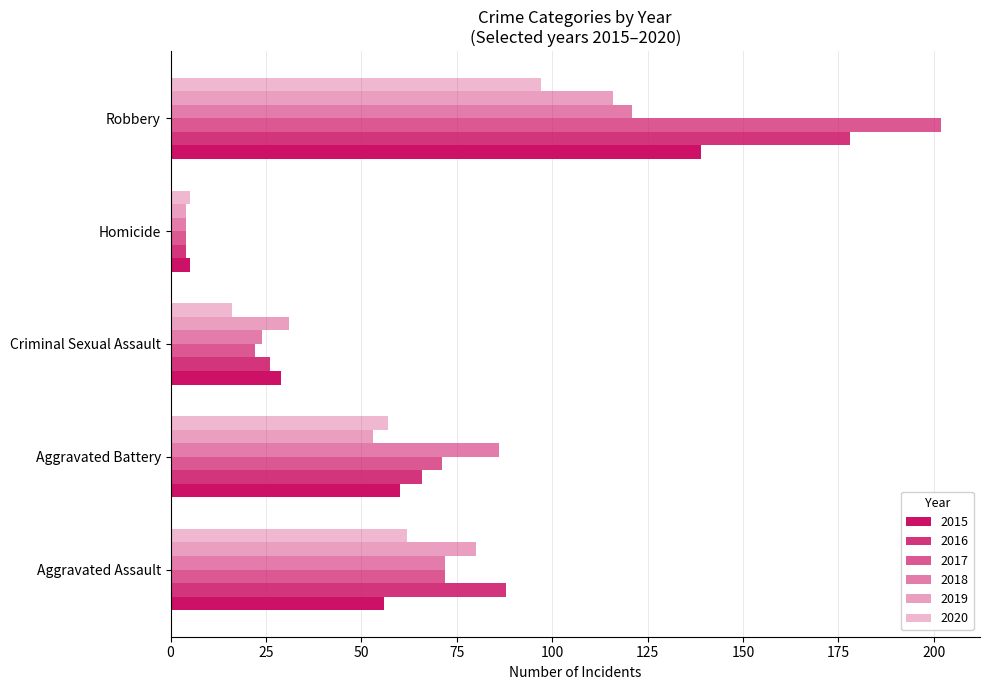

How many data points does each series have?

5